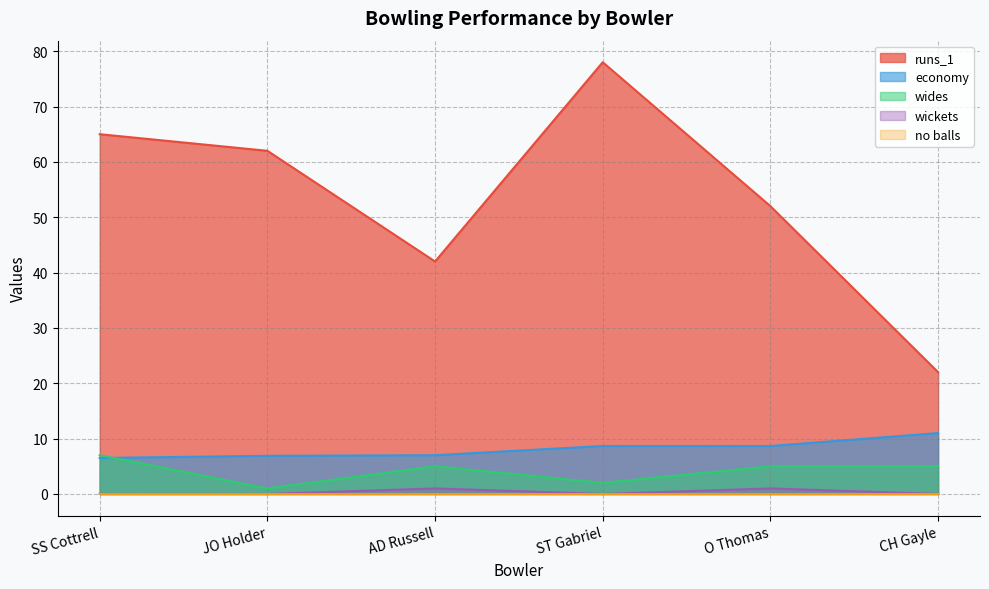

What is the highest value of the economy series?

11.0